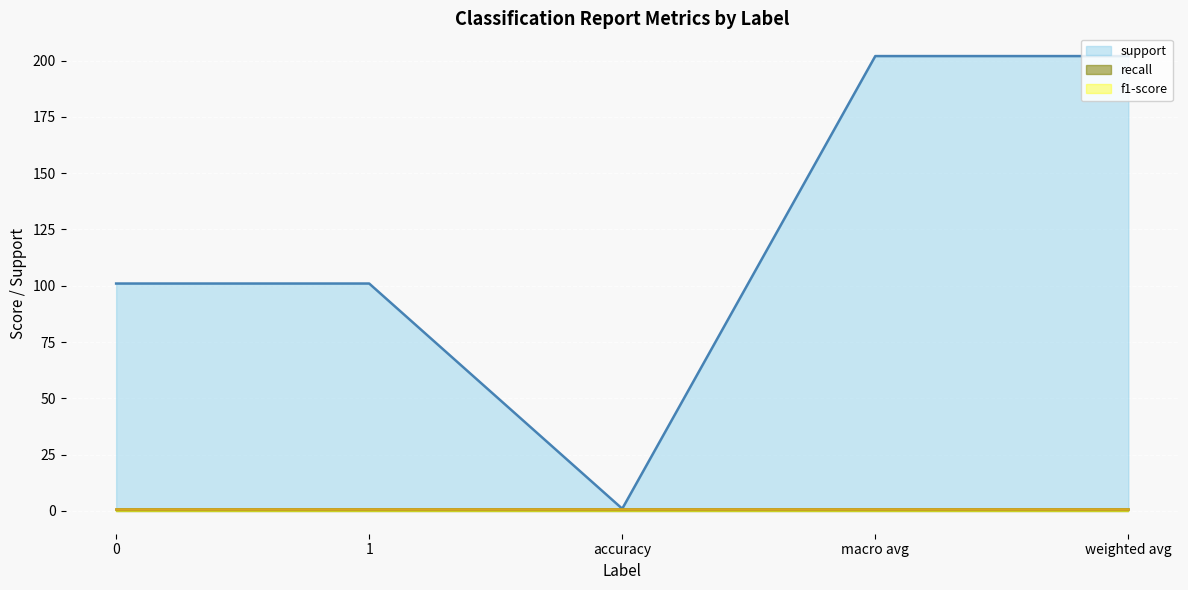

Count the number of data series in this chart.

3